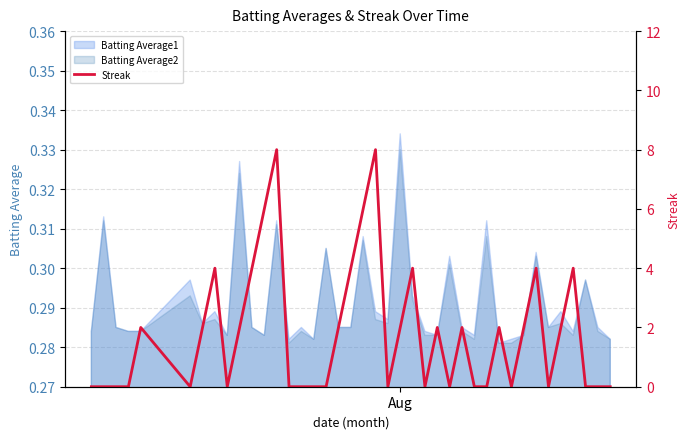

At which category does the chart reach its minimum across all series?

Aug